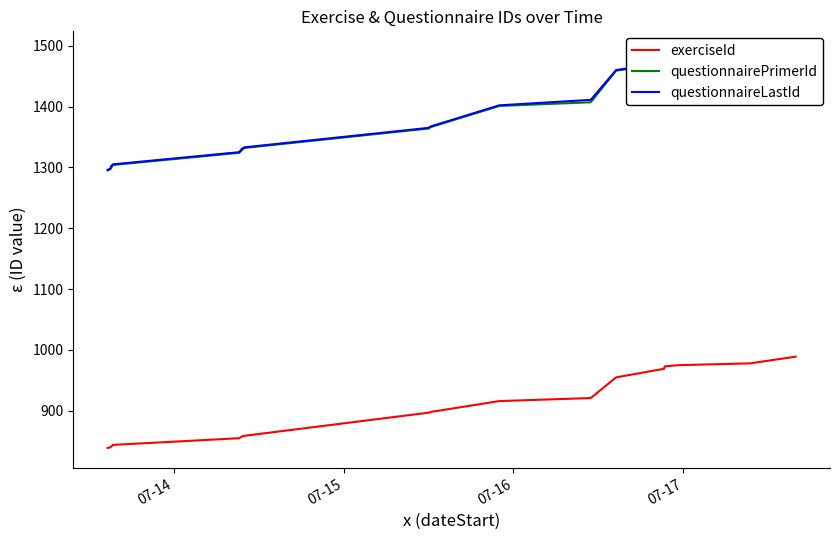

What is the minimum value for exerciseId?

839